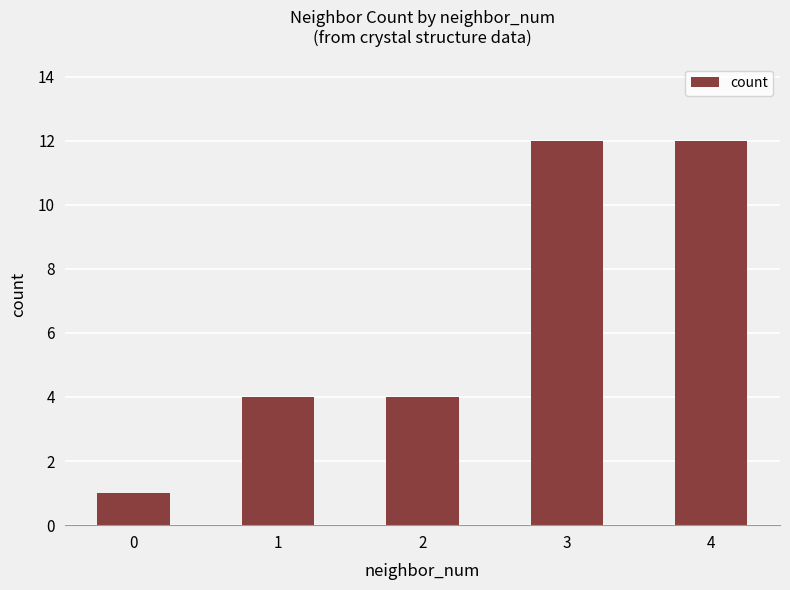

What is the difference between the values at 2 and 4?

8